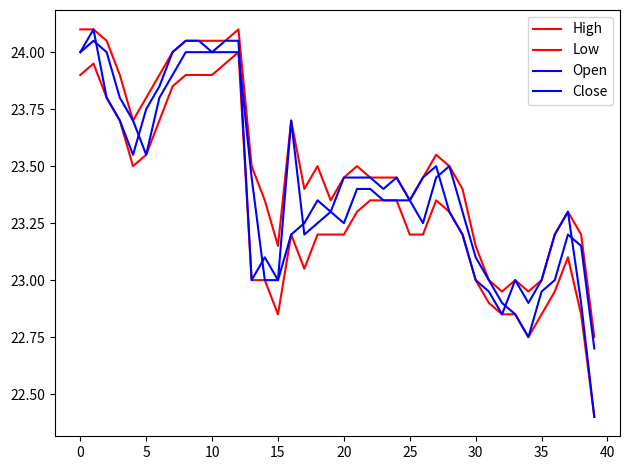

Does the chart have visible grid lines?

No